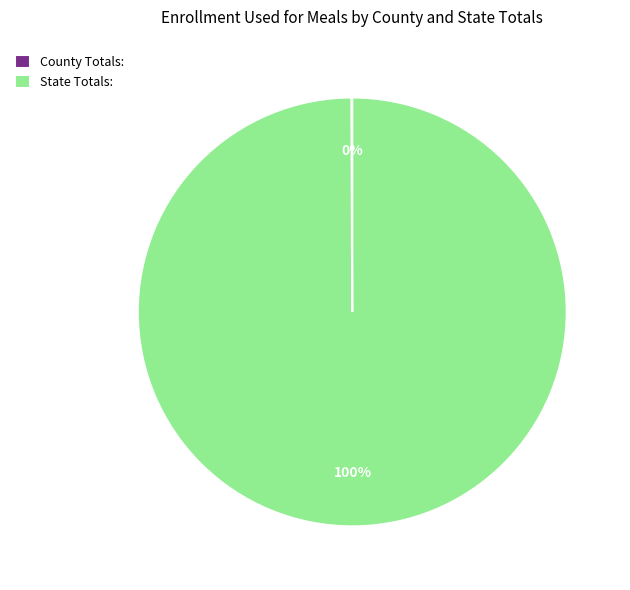

What is the largest slice in the pie chart?

State Totals: